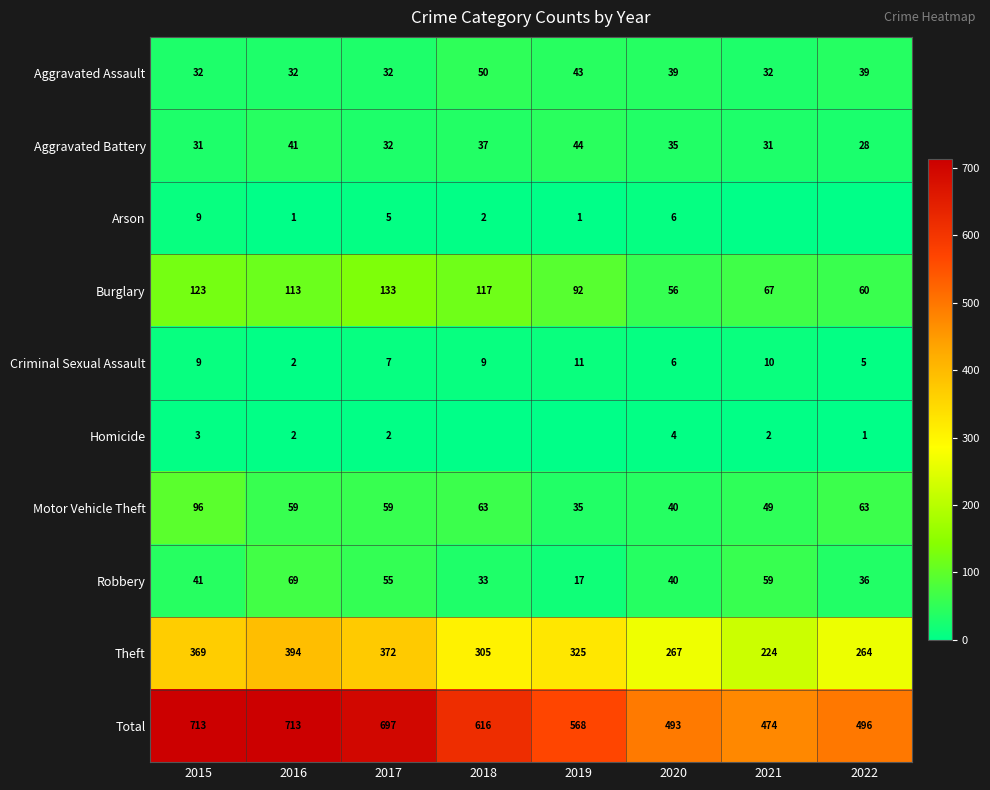

What is the sum of the Criminal Sexual Assault values at 2016 and 2018?

11